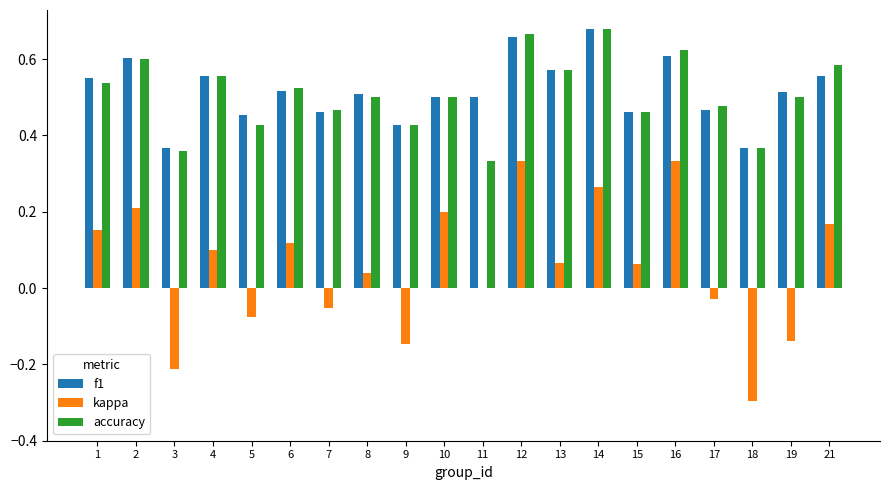

Which series changed the most between 1 and 14?

accuracy